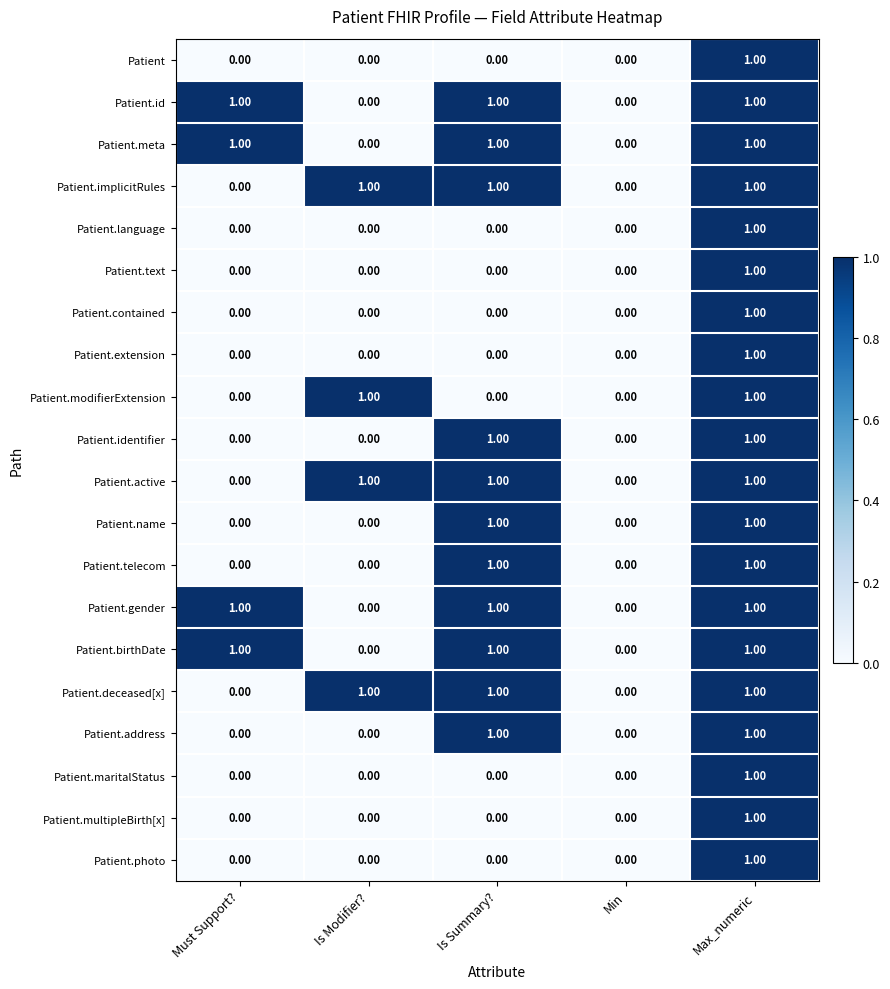

At which category is the sum across all series the highest?

Max_numeric